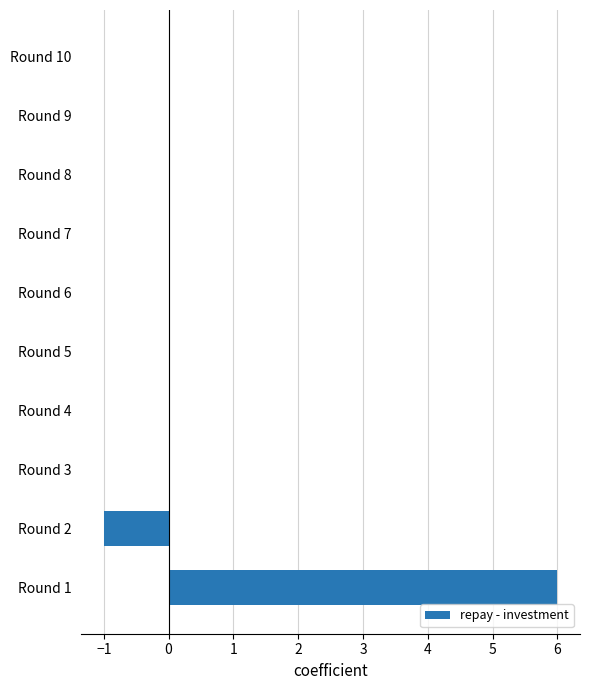

What is the maximum value shown in the chart?

6